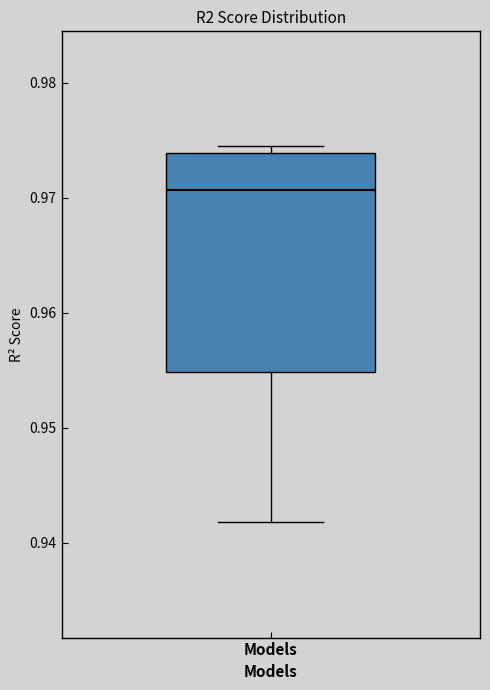

Where is the lower edge of the box for Models on the y-axis? The values are not printed on the chart, so give them approximately, as read against the axis.

0.955